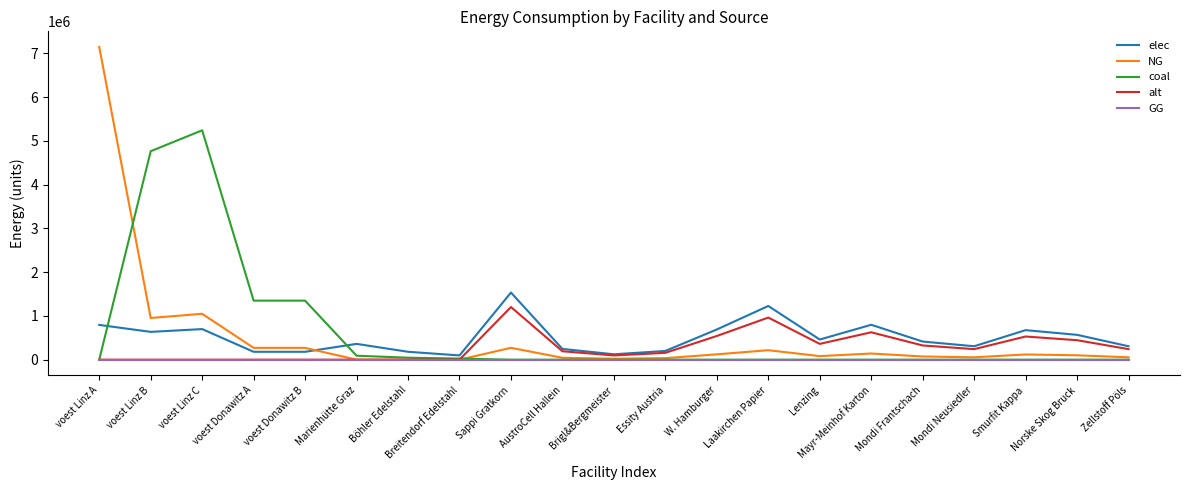

Does the chart display data point markers on the line(s)?

No